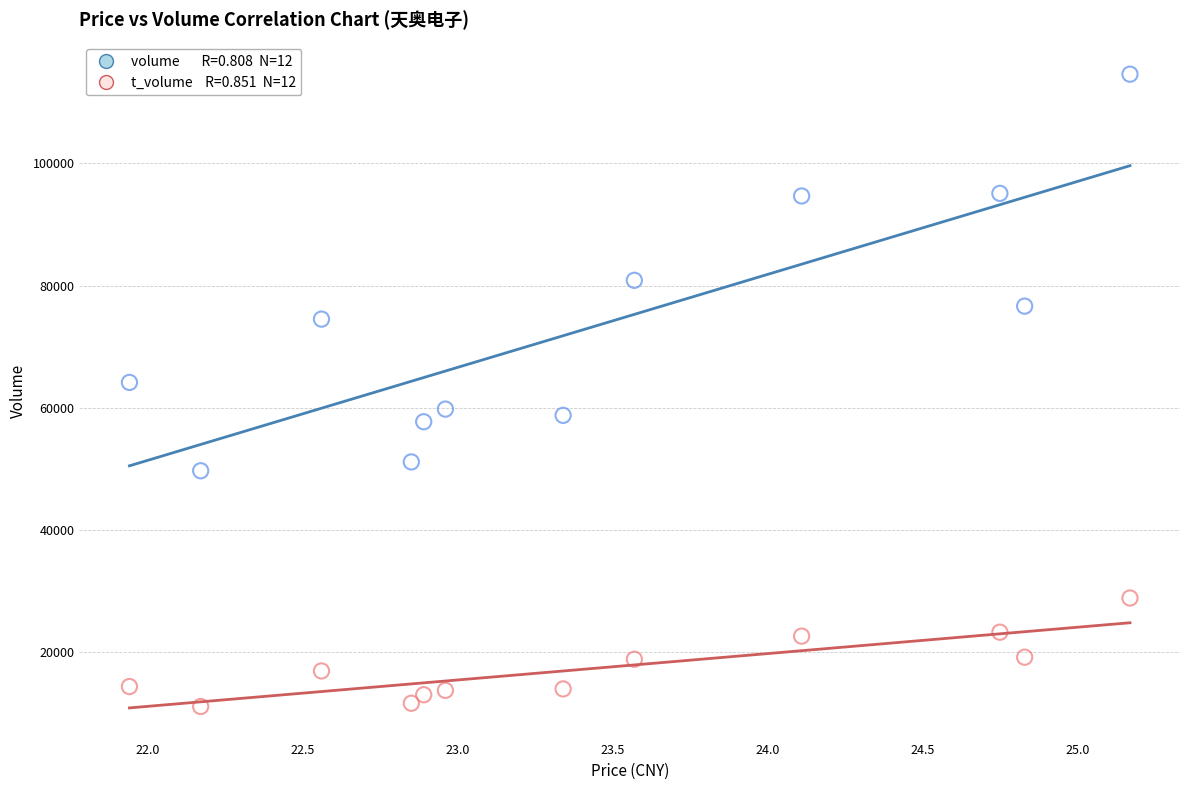

Across all data points, what is the range of Y values (max minus min)?

103527